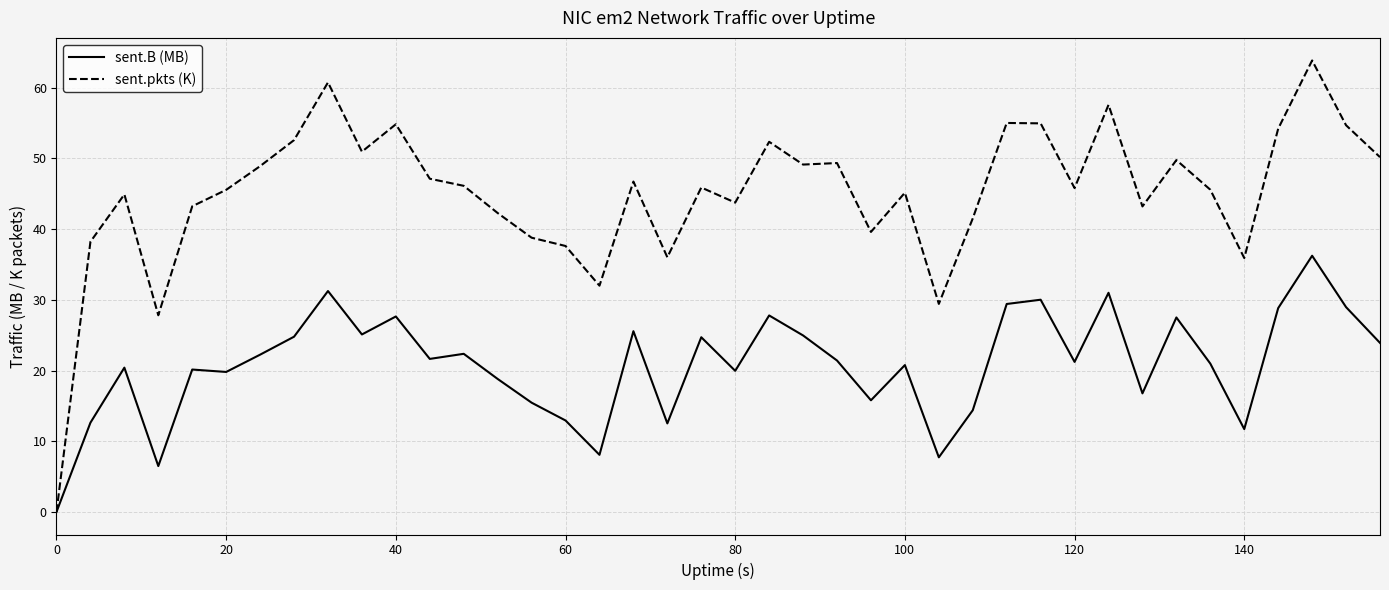

What is the sum of all sent.B (MB) values?

832.0